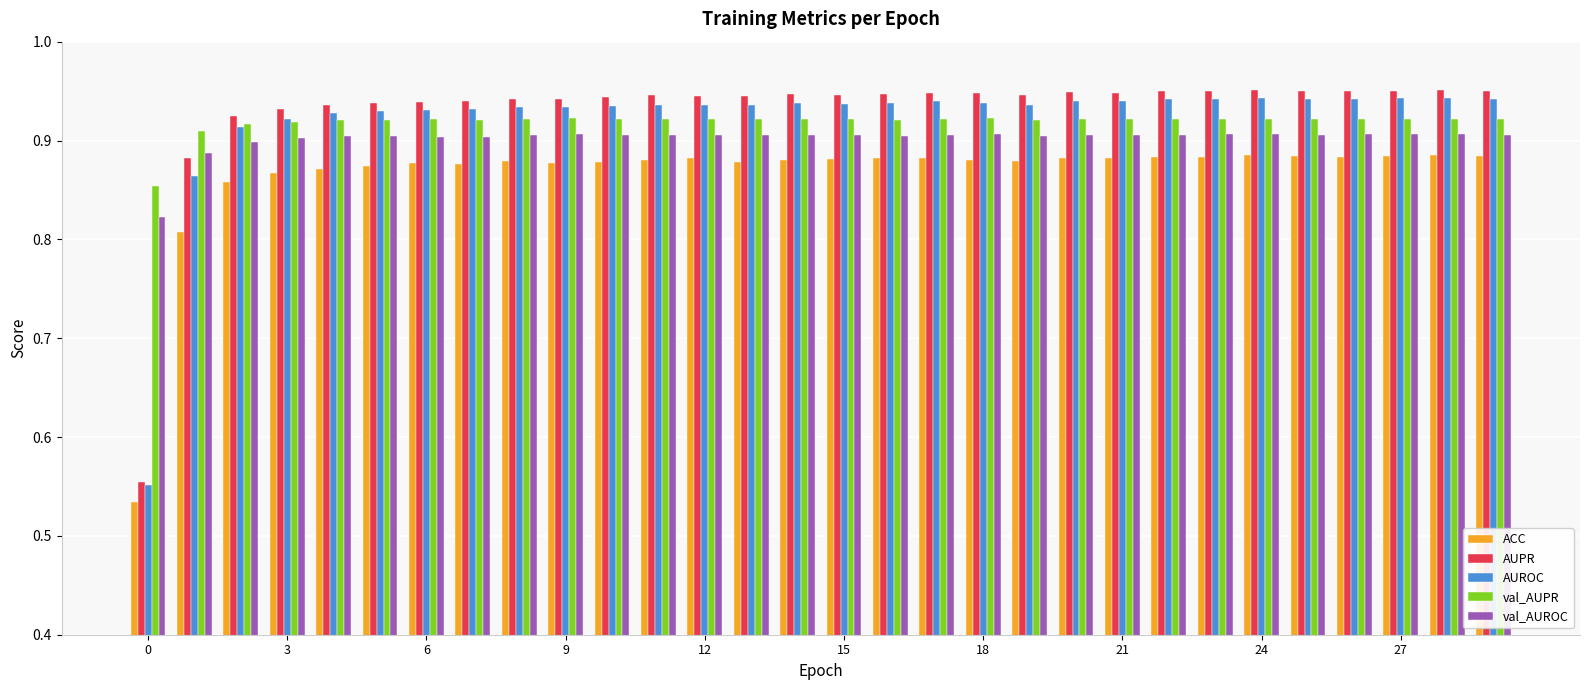

What is the difference between the maximum and minimum values in the AUPR series?

0.4